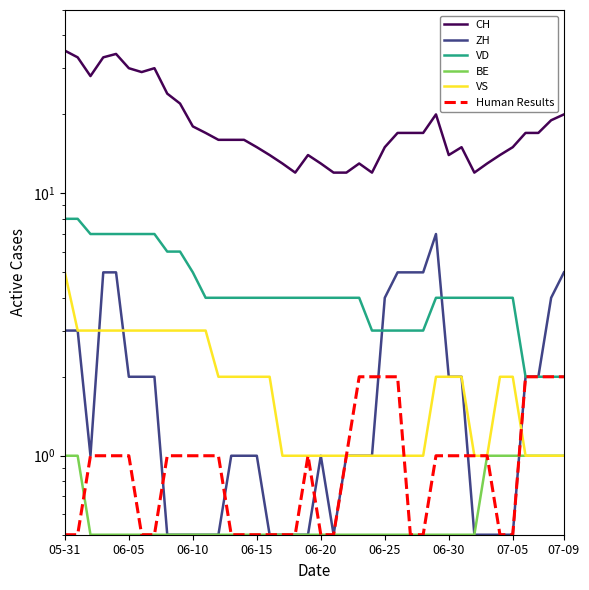

In Human Results, how many points are higher than both neighbors (excluding endpoints)?

1